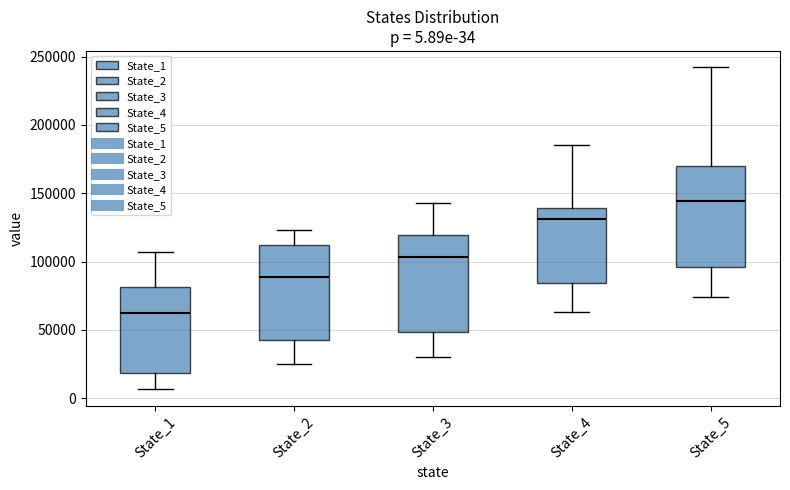

Which box has the lowest median line?

State_1